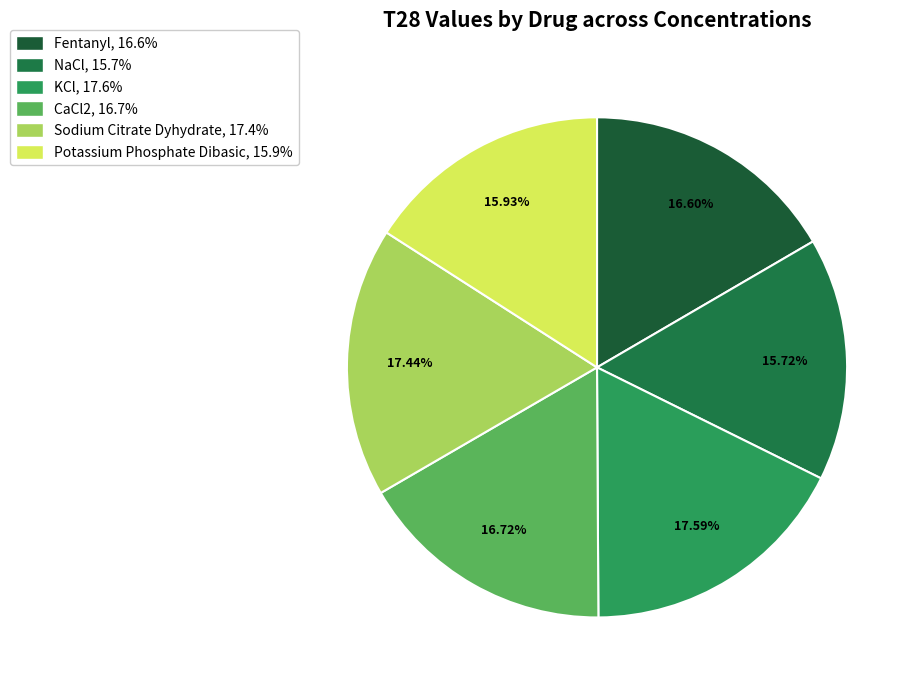

Count the number of slices in the pie.

6